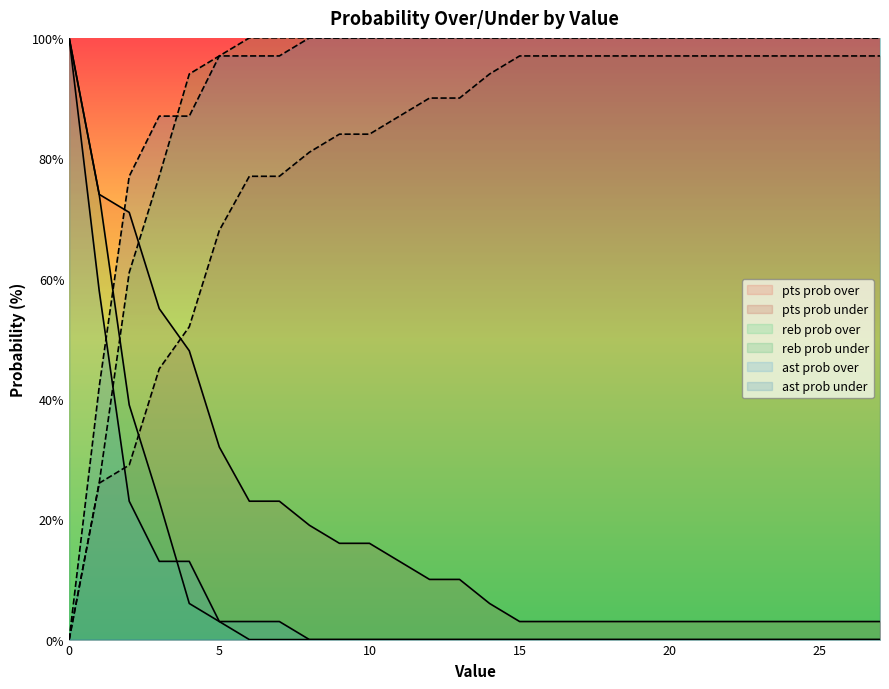

What is the maximum value shown in the chart?

100